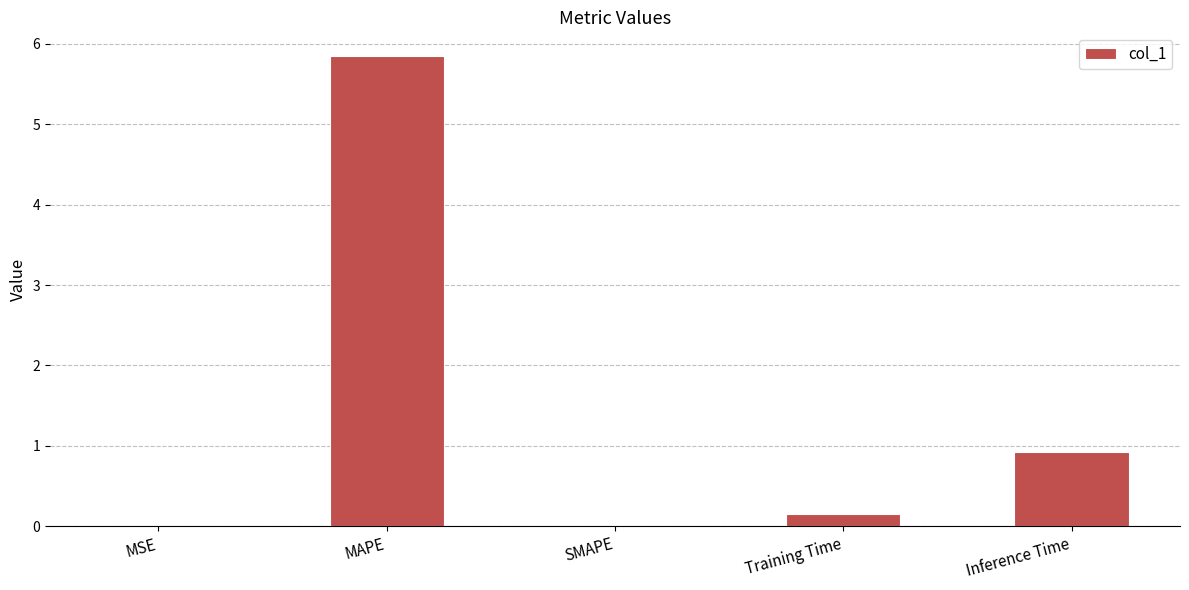

What is the sum of all values?

6.9